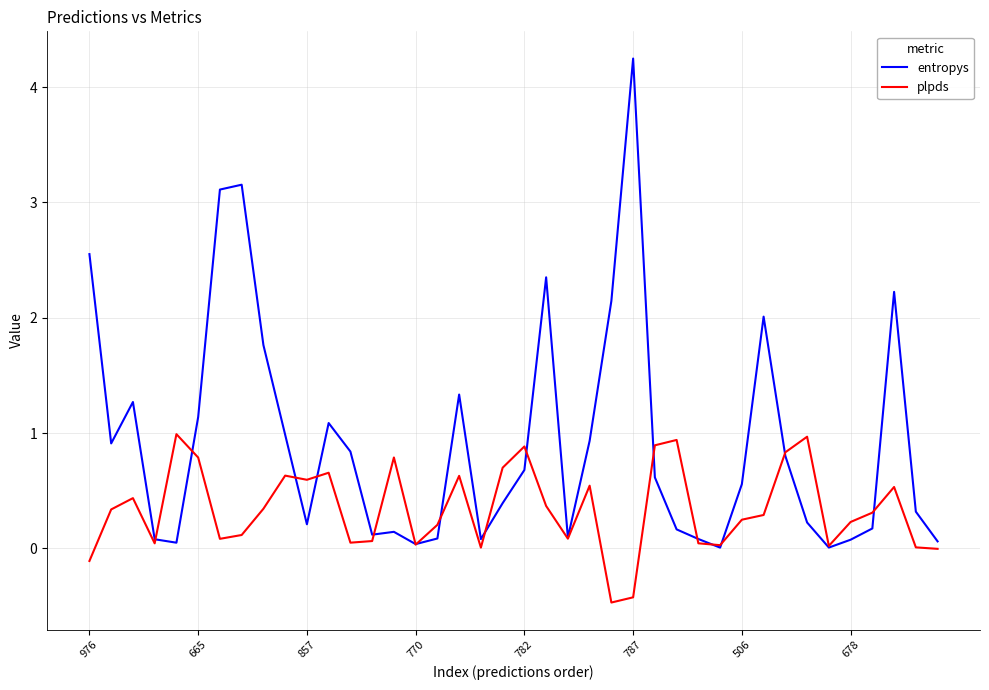

Which series has the largest total across all categories?

entropys